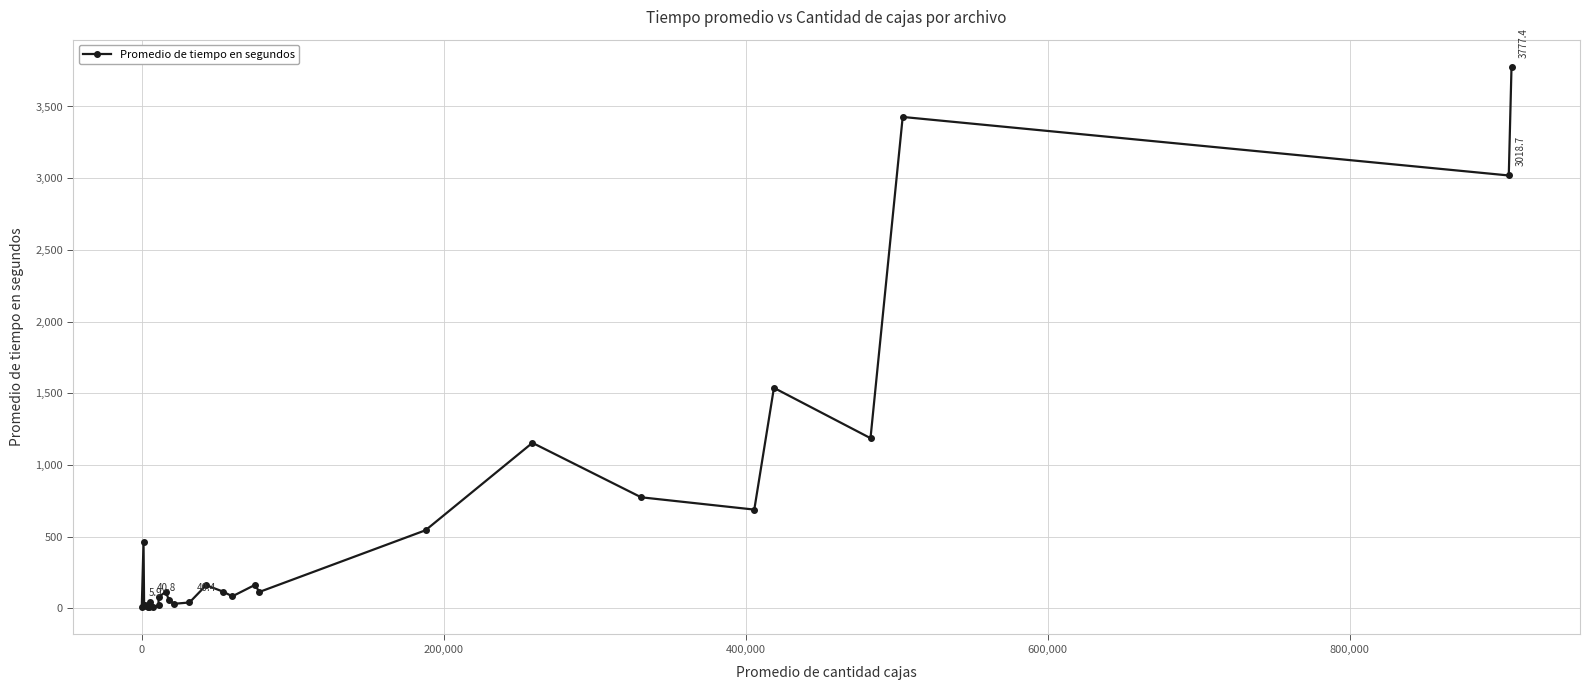

What is the average value?

609.9